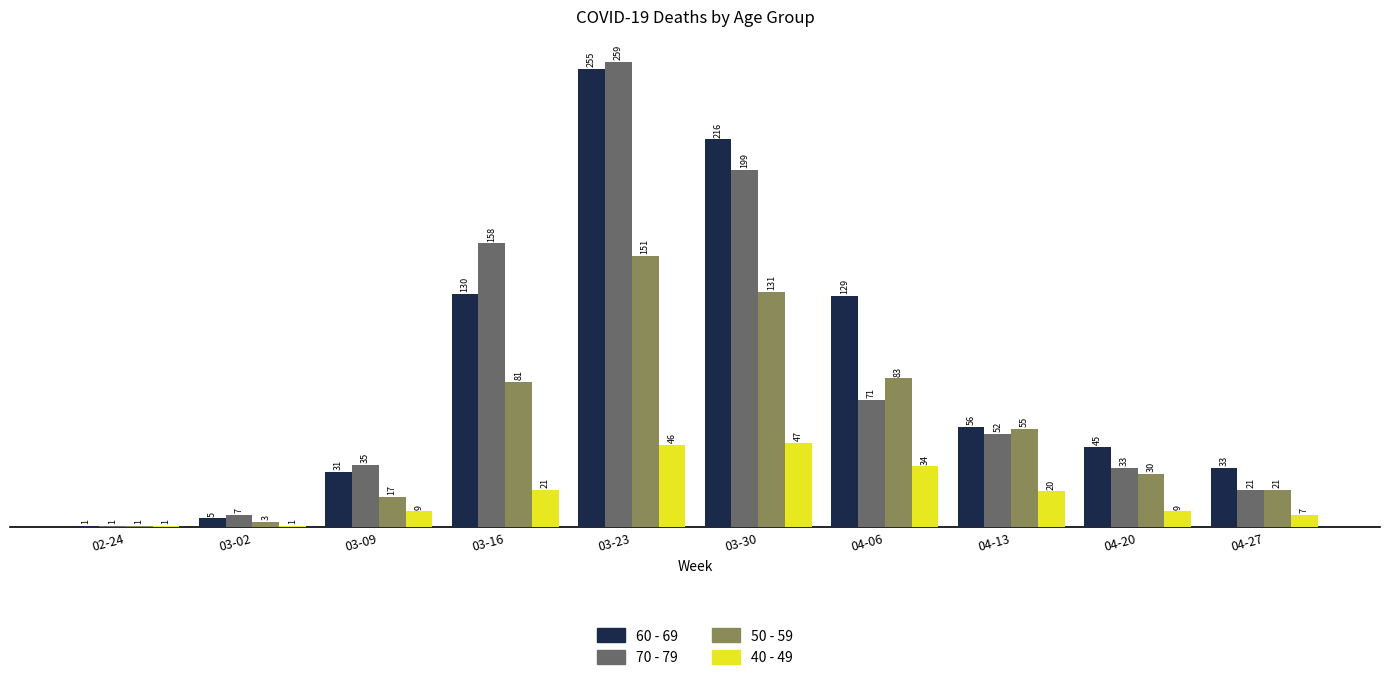

What is the label of the 9th bar from the right?

03-02